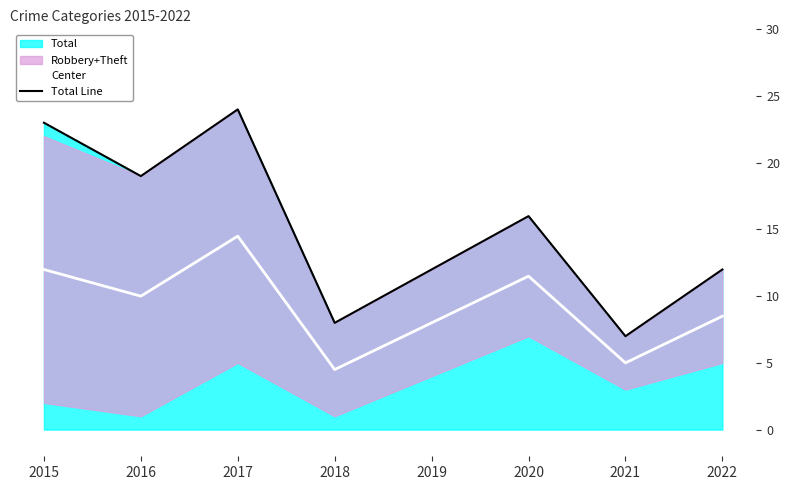

Reading left to right, transcribe all the data shown in this chart.

Center: 12.0	10.0	14.5	4.5	8.0	11.5	5.0	8.5
Total Line: 23.0	19.0	24.0	8.0	12.0	16.0	7.0	12.0